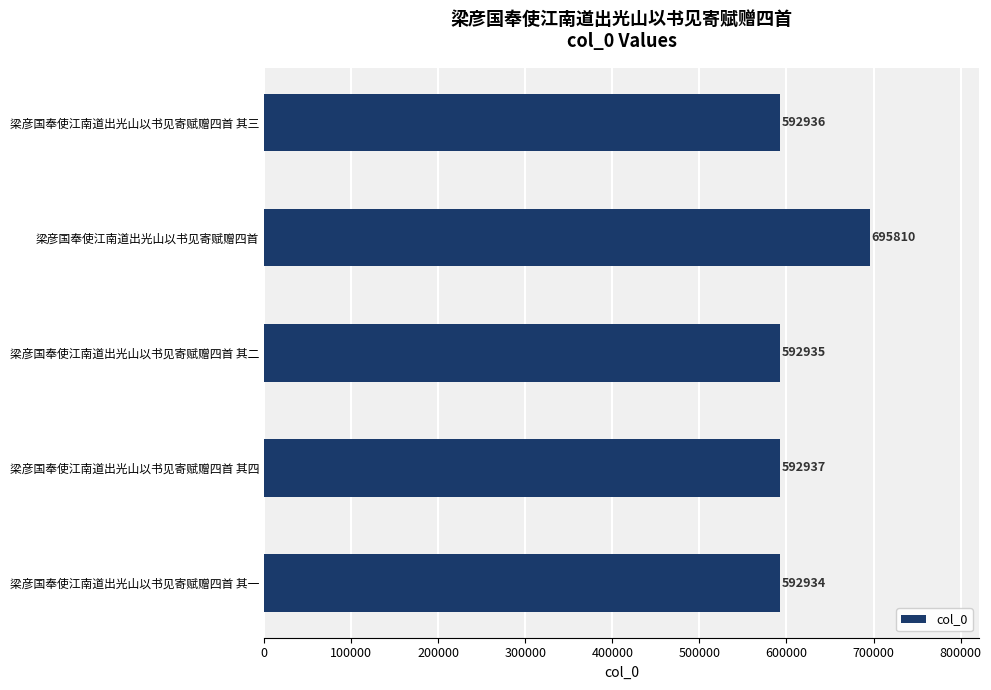

Reading top to bottom, extract all data points from this chart.

梁彦国奉使江南道出光山以书见寄赋赠四首 其三=592936	梁彦国奉使江南道出光山以书见寄赋赠四首=695810	梁彦国奉使江南道出光山以书见寄赋赠四首 其二=592935	梁彦国奉使江南道出光山以书见寄赋赠四首 其四=592937	梁彦国奉使江南道出光山以书见寄赋赠四首 其一=592934